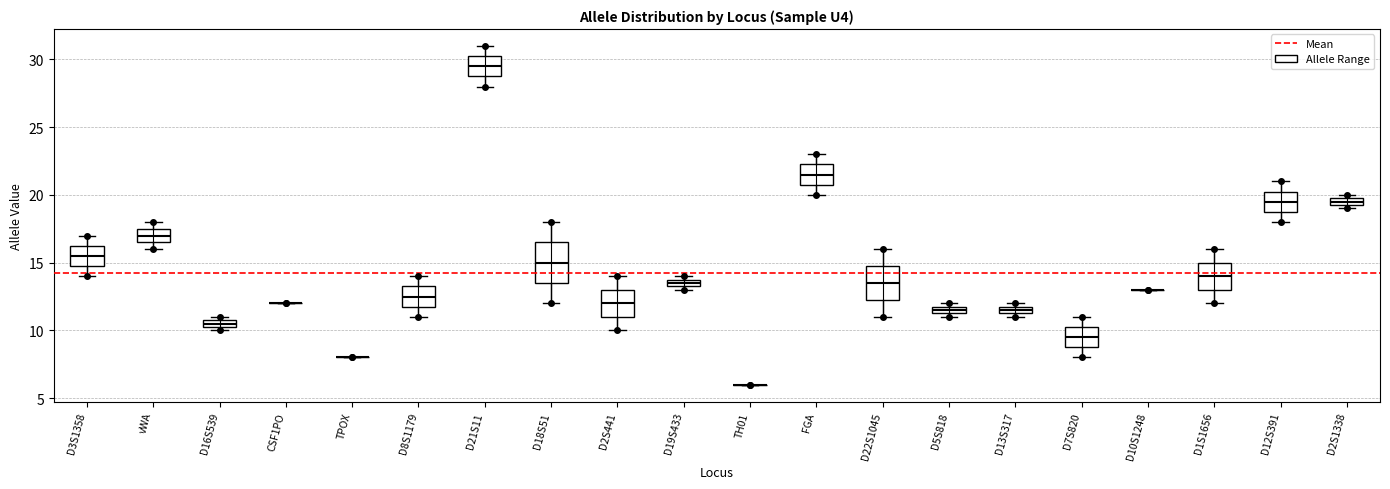

Which box is the tallest, from its lower edge to its upper edge?

D18S51